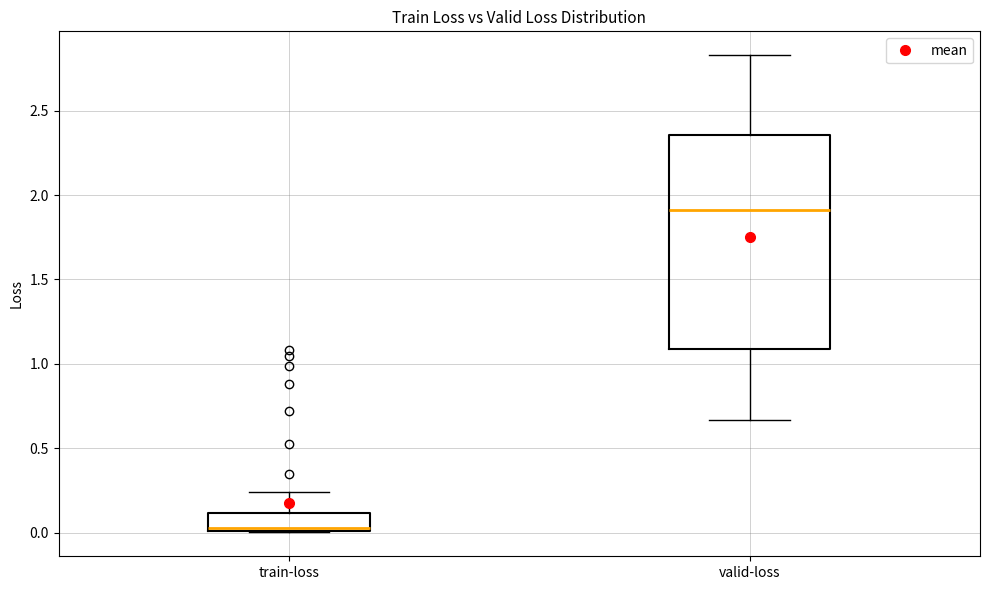

Comparing the boxes themselves (not the whiskers), which one is the tallest?

valid-loss